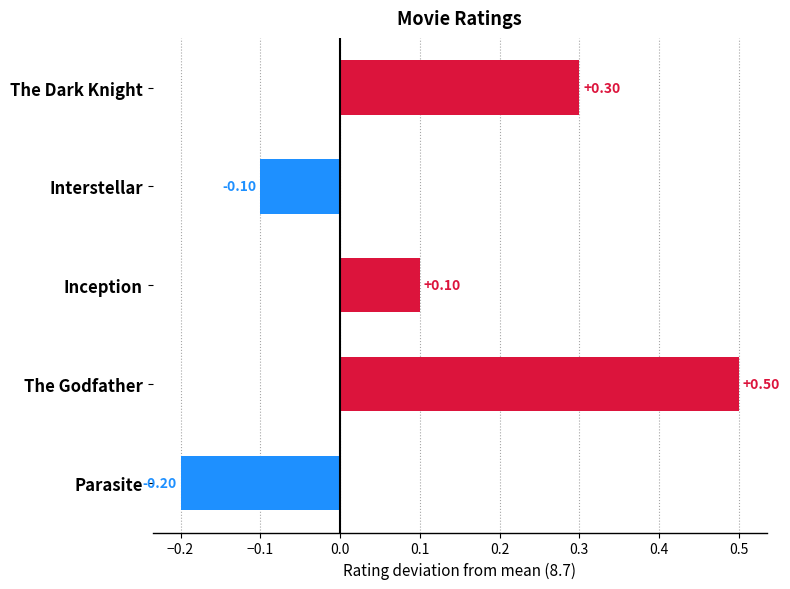

What is the difference between the maximum and minimum values?

0.7